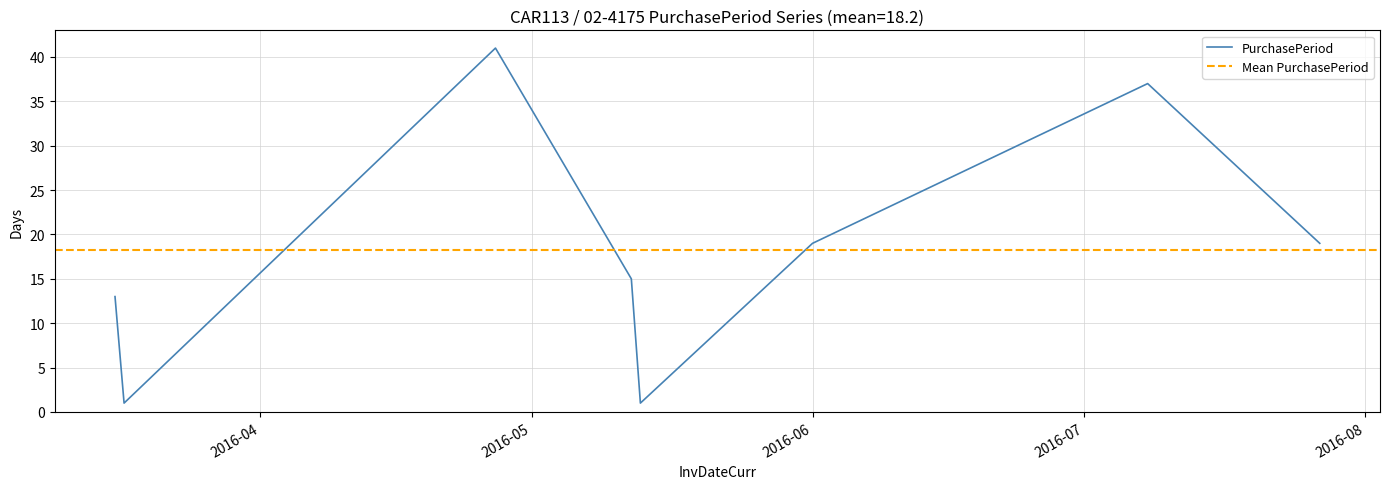

Reading right to left, extract all data points from this chart.

19	37	19	1	15	41	1	13